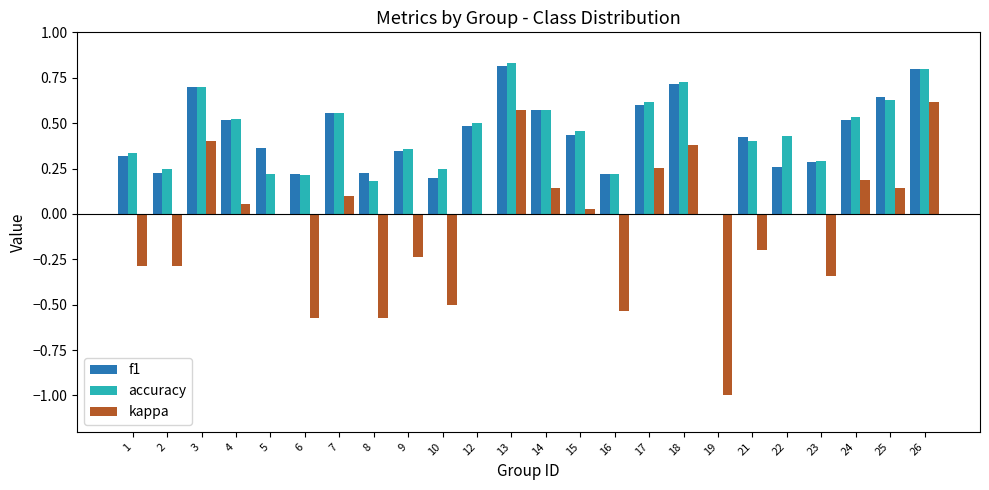

Which series changed the most between 2 and 5?

kappa